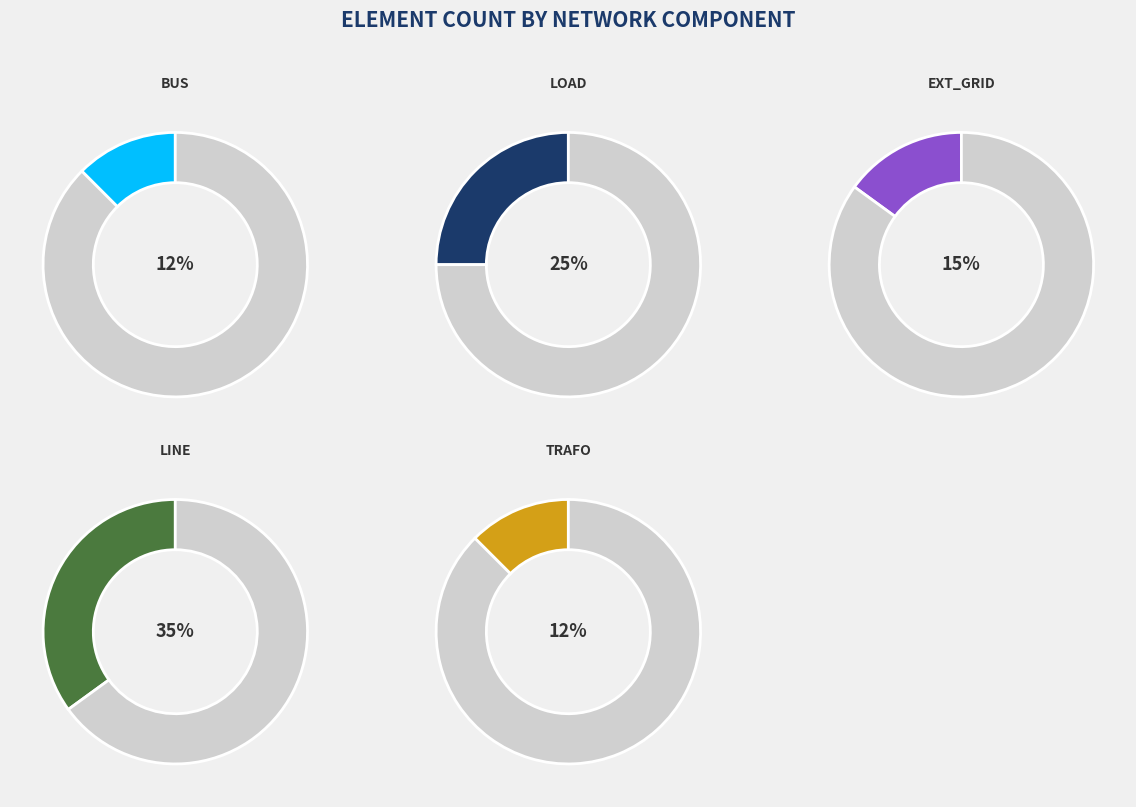

Is there any slice that represents more than half of the pie?

No